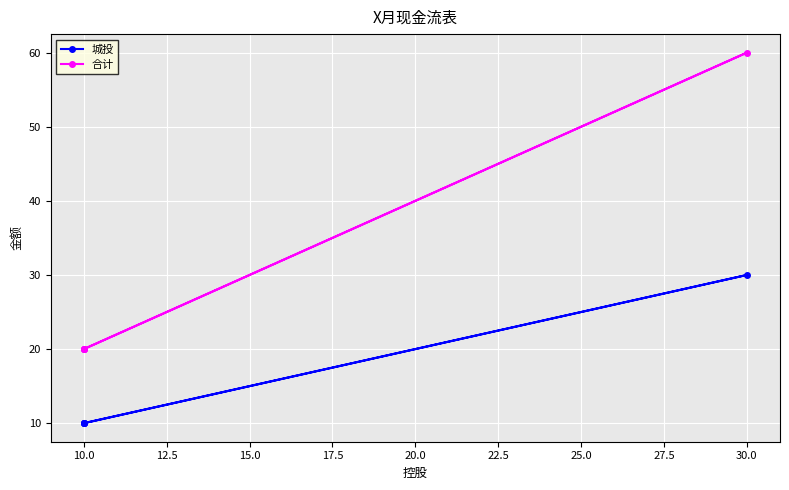

Reading right to left, what are all the values shown in this chart?

城投: 10	30	10	10	10
合计: 20	60	20	20	20